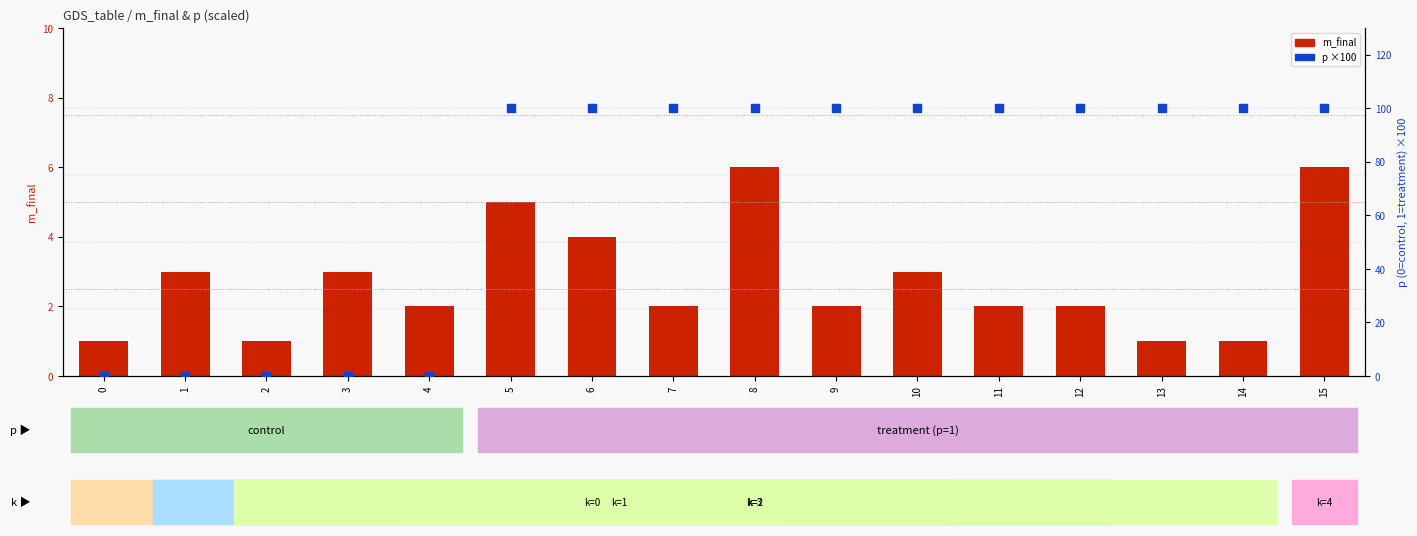

At which category is the sum across all series the highest?

8